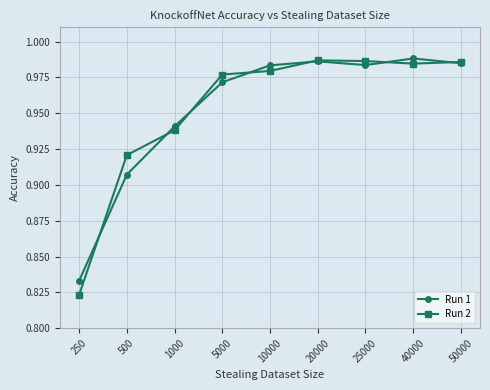

How many interior local peaks does the Run 2 series have?

1